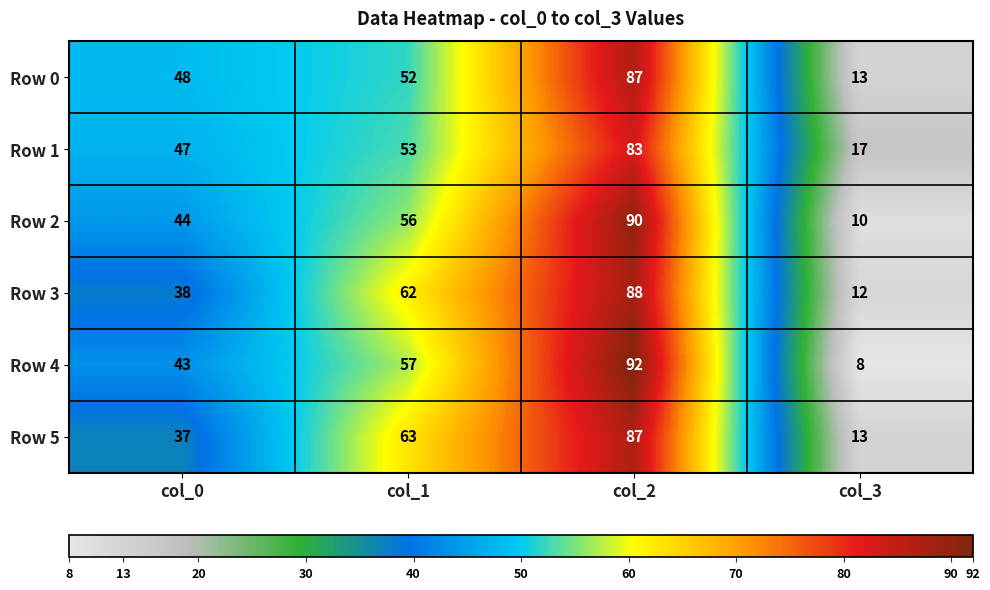

What value does the Row 3 series have at col_3?

12